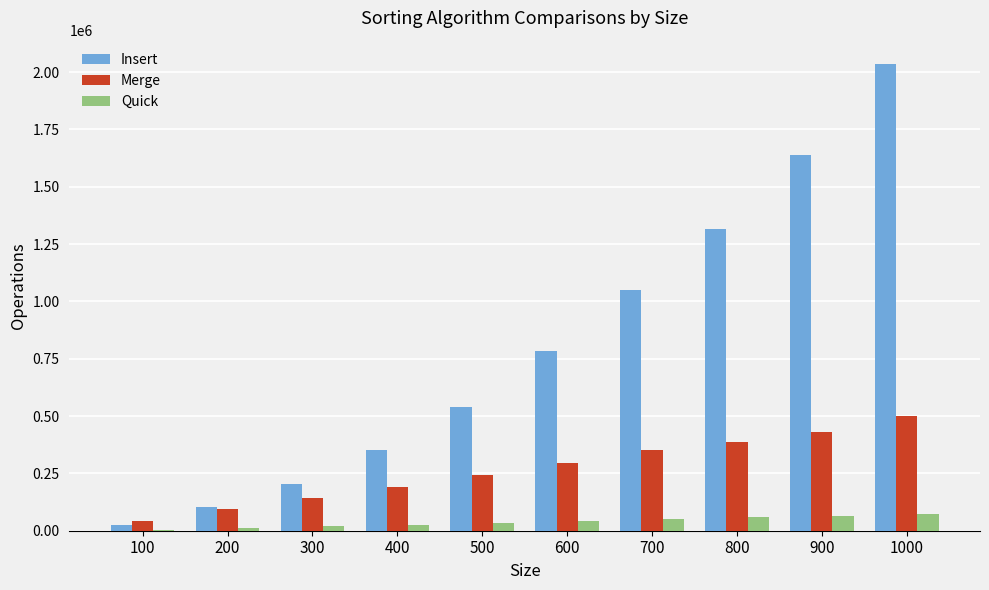

What is the sum of all Insert values?

8051368